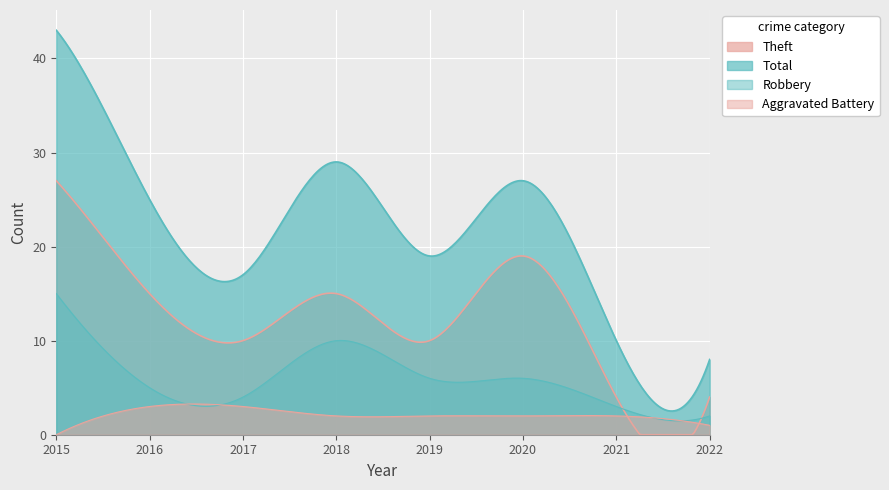

The Robbery series shows 3 at 2021. True or false?

True